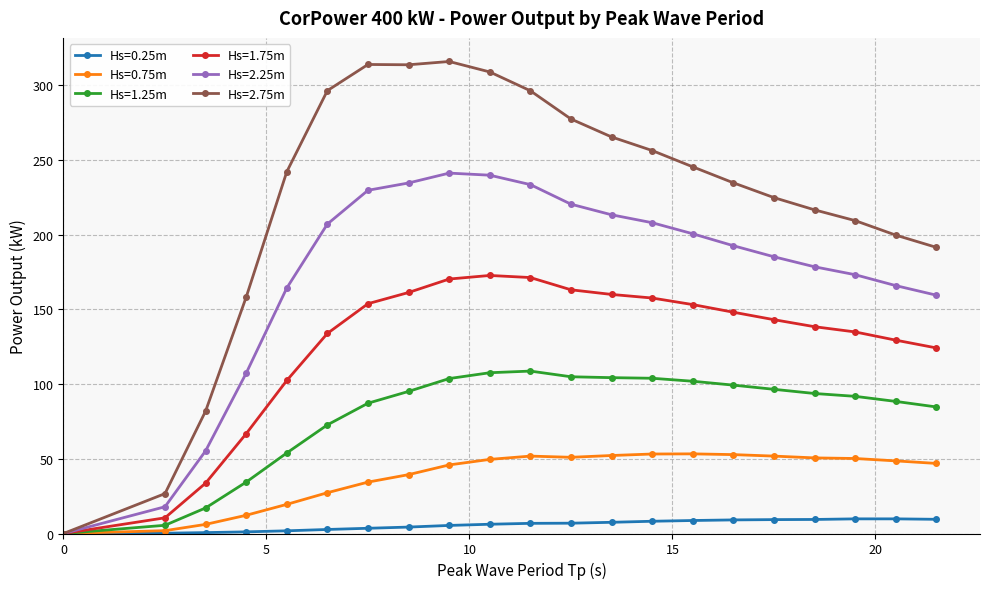

Which series has the widest spread of values?

Hs=2.75m